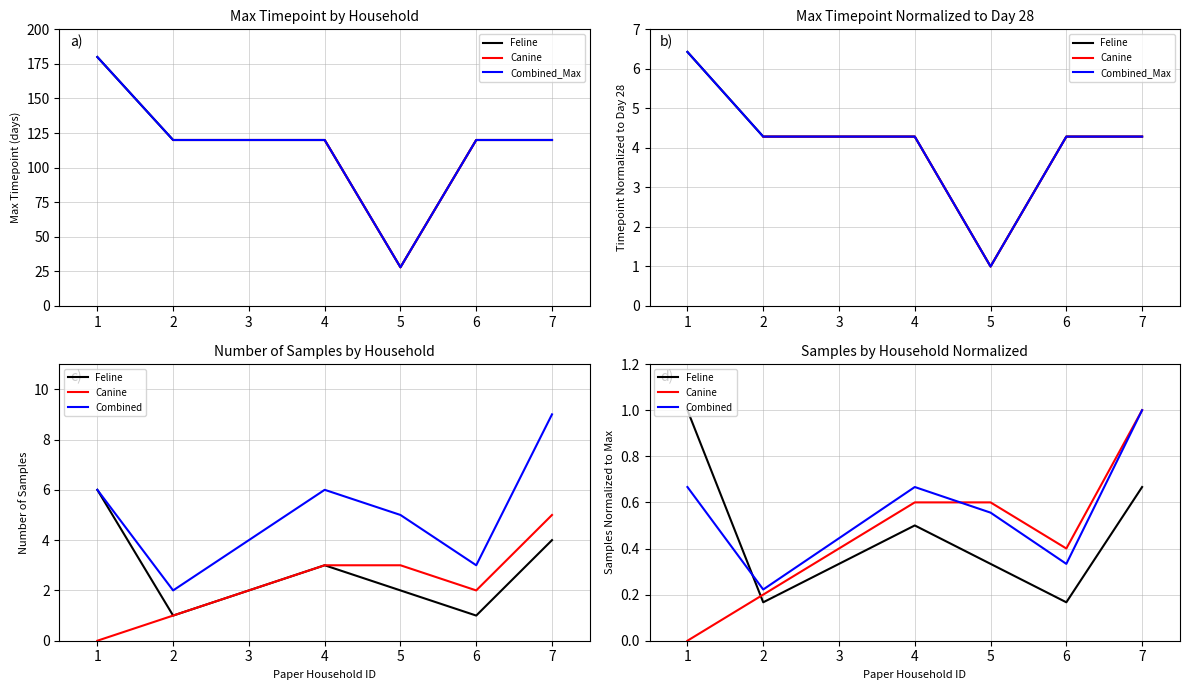

What are all the series names shown in the legend?

Feline, Canine, Combined_Max, Combined